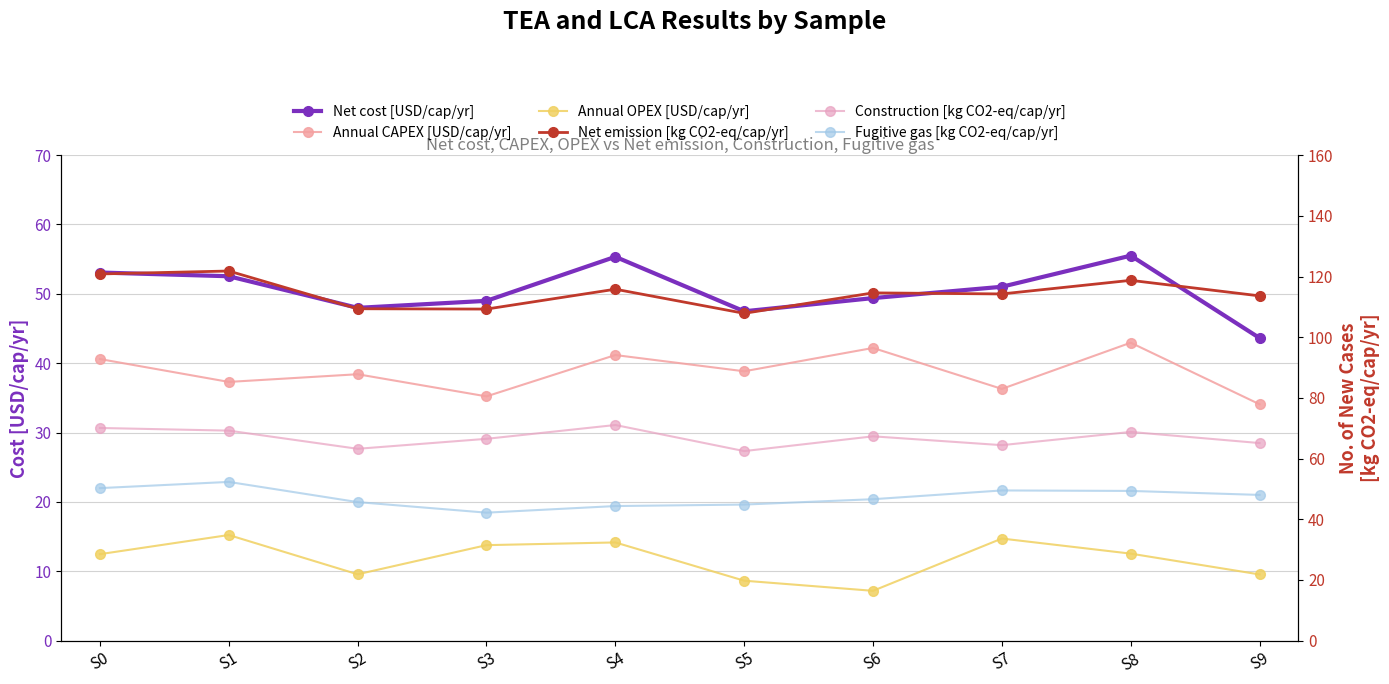

How many lines are shown in the chart?

6